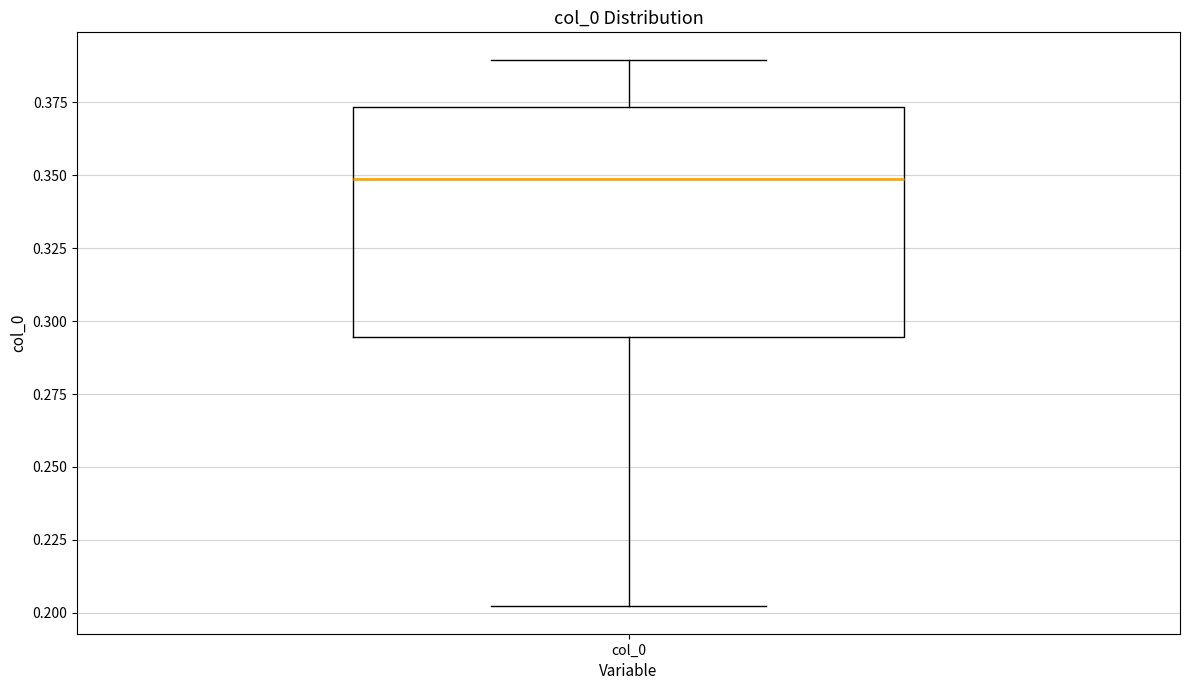

Where does the median line of the box for col_0 sit on the y-axis? The values are not printed on the chart, so give them approximately, as read against the axis.

0.350